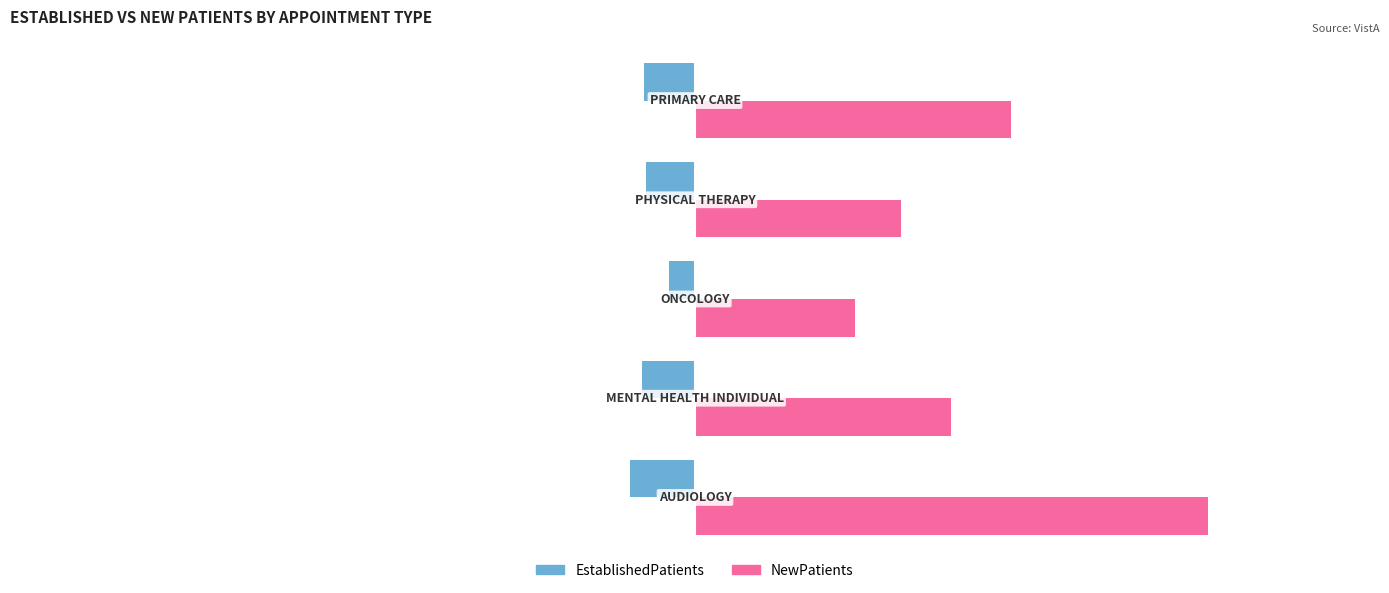

What is the average value of the EstablishedPatients series?

-4.3